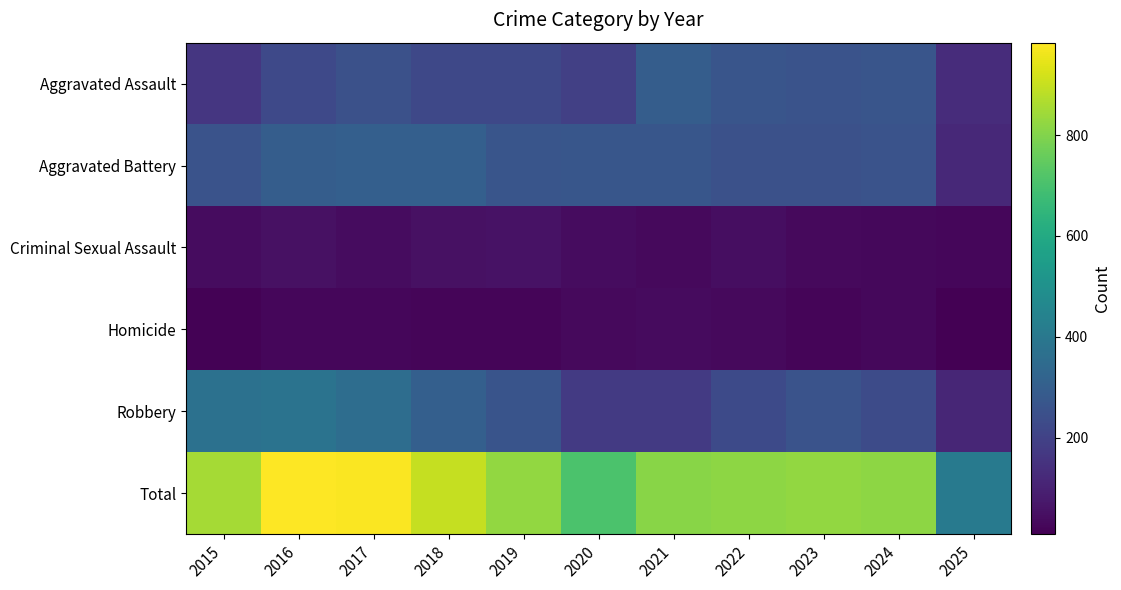

Which series has the widest spread of values?

Total